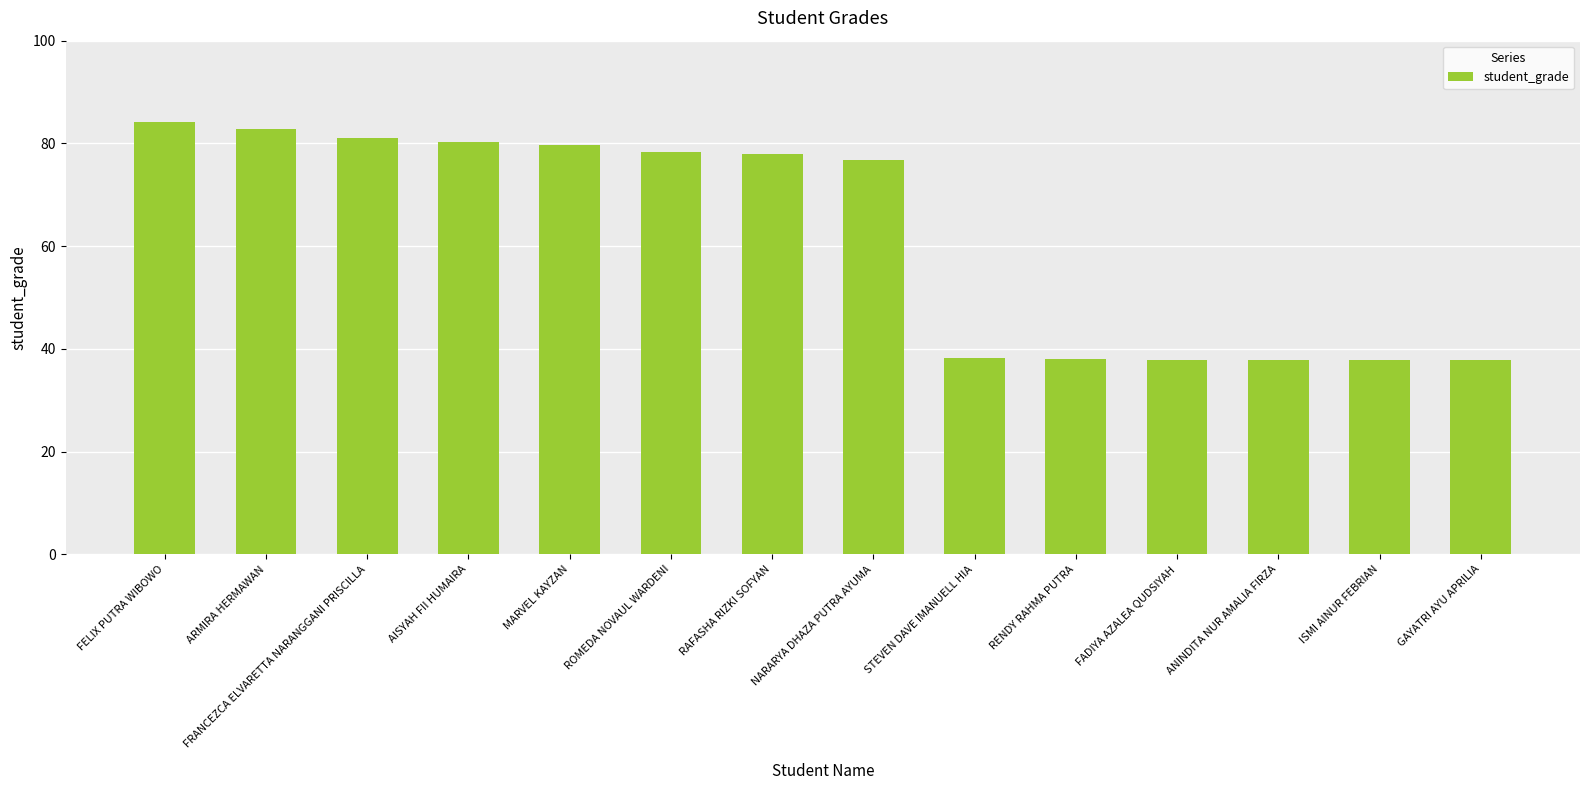

What is the sum of the values at ANINDITA NUR AMALIA FIRZA and FADIYA AZALEA QUDSIYAH?

75.8